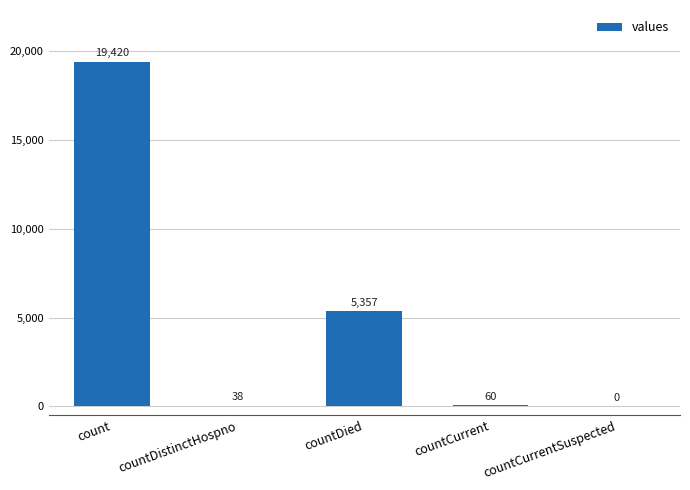

Which has a higher value, countCurrentSuspected or countDistinctHospno?

countDistinctHospno